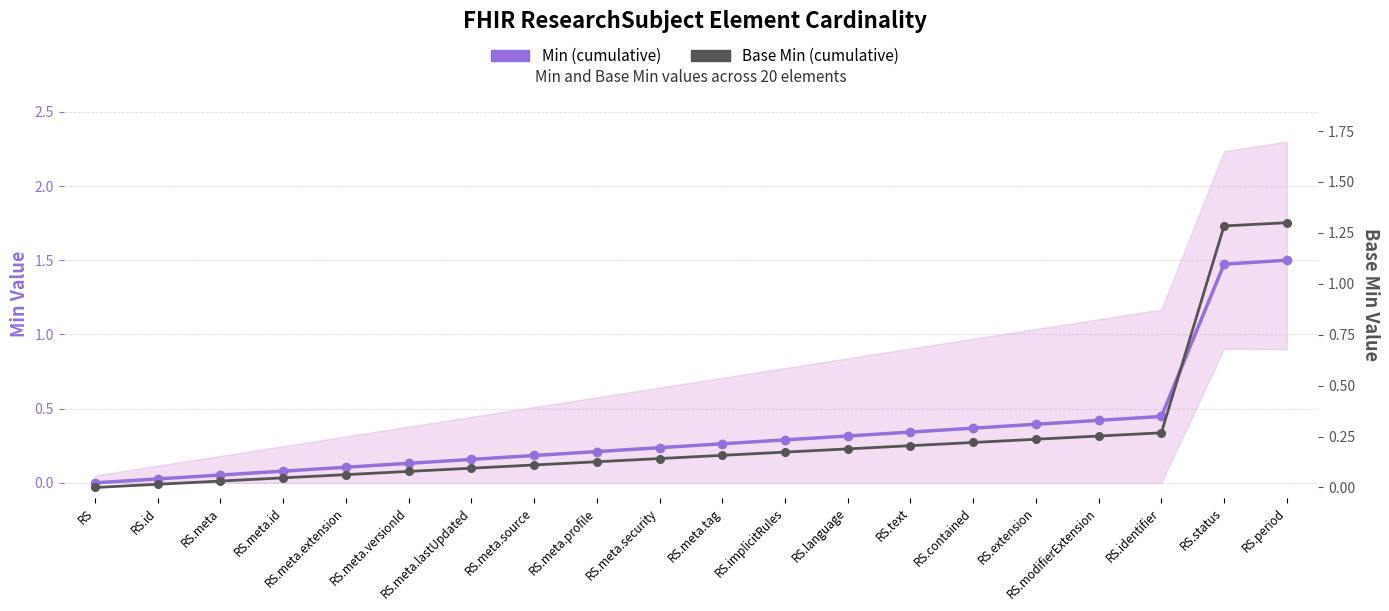

At which category is the sum across all series the highest?

RS.period